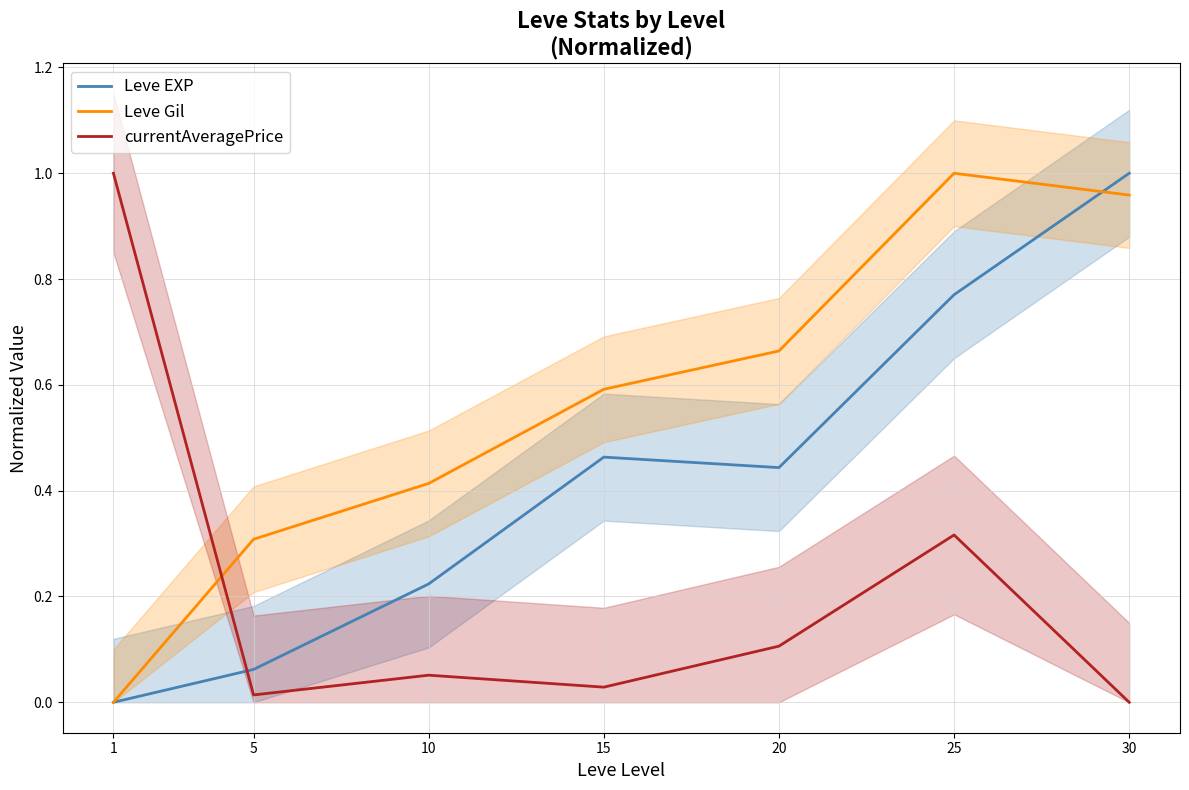

Reading left to right, transcribe all the data shown in this chart.

Leve EXP: 1=0.0	5=0.1	10=0.2	15=0.5	20=0.4	25=0.8	30=1.0
Leve Gil: 1=0.0	5=0.3	10=0.4	15=0.6	20=0.7	25=1.0	30=1.0
currentAveragePrice: 1=1.0	5=0.0	10=0.1	15=0.0	20=0.1	25=0.3	30=0.0